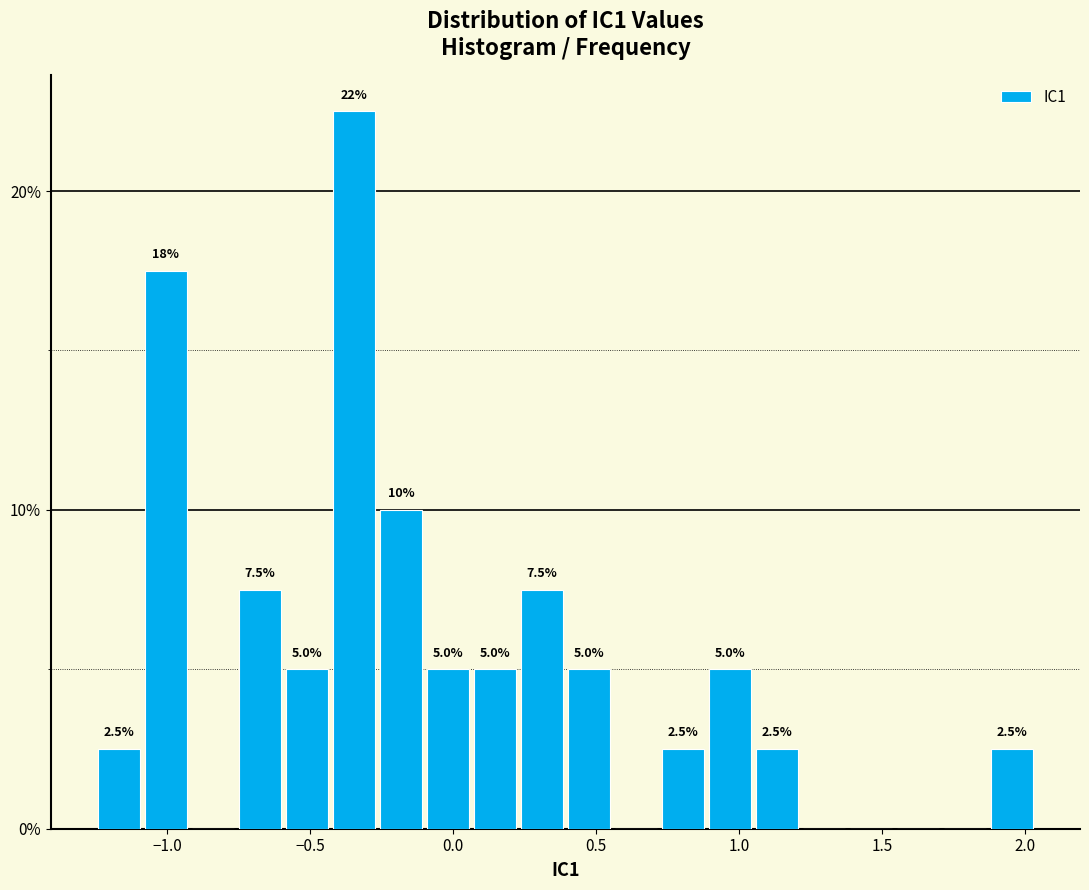

Around what value on the x-axis is the tallest bar? Give the approximate position of its centre, as read against the axis.

-0.35